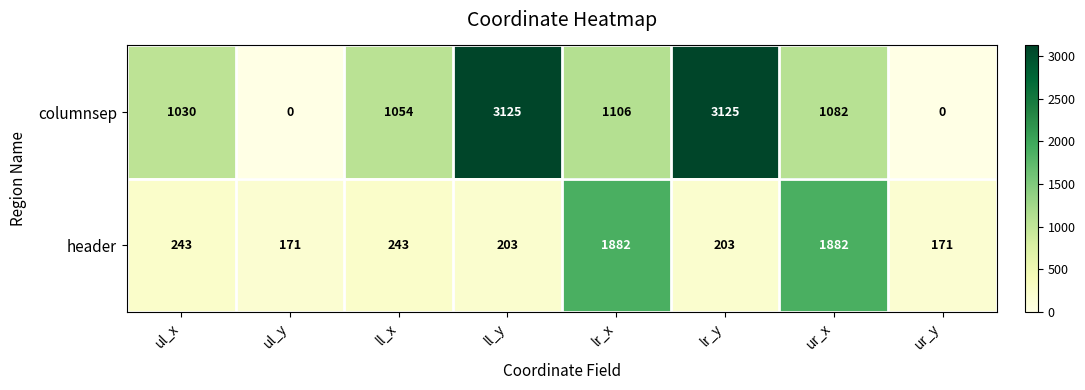

What is the difference between the columnsep values at ur_y and ll_x?

1054